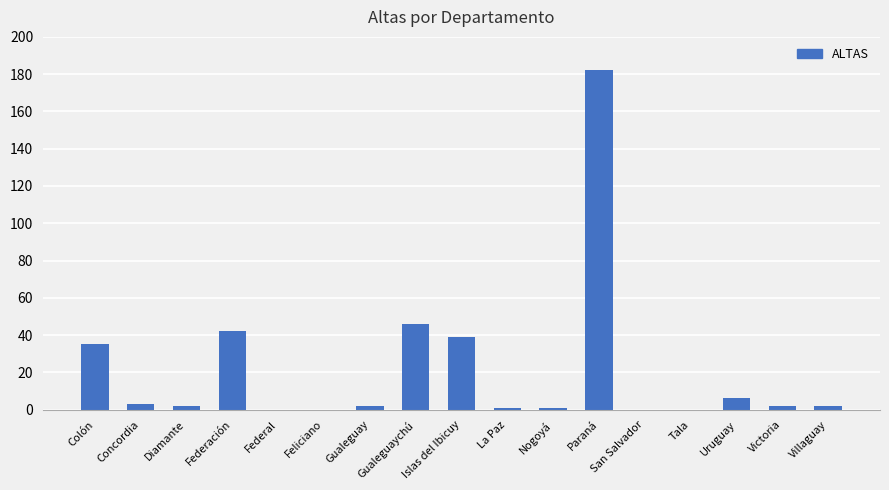

Reading right to left, what are all the values shown in this chart?

2	2	6	0	0	182	1	1	39	46	2	0	0	42	2	3	35